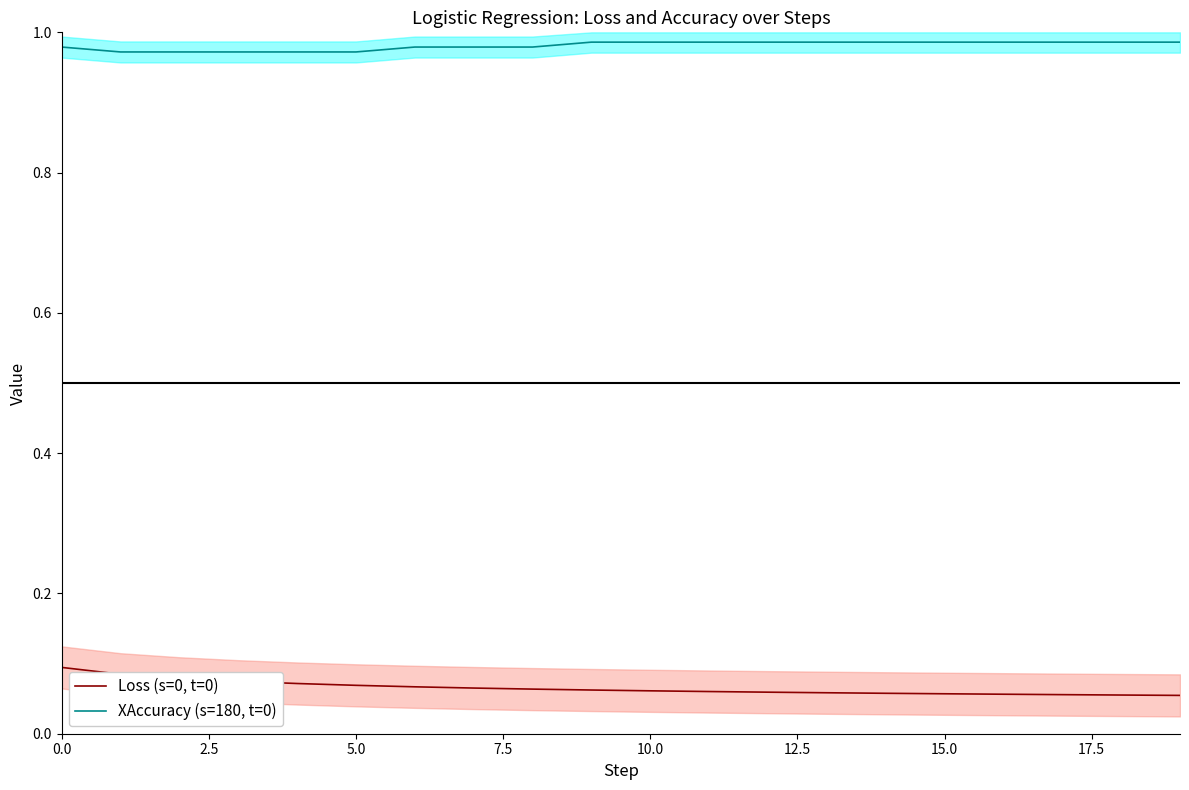

Is it true that Loss (s=0, t=0) equals 0.1 at 0.0?

True